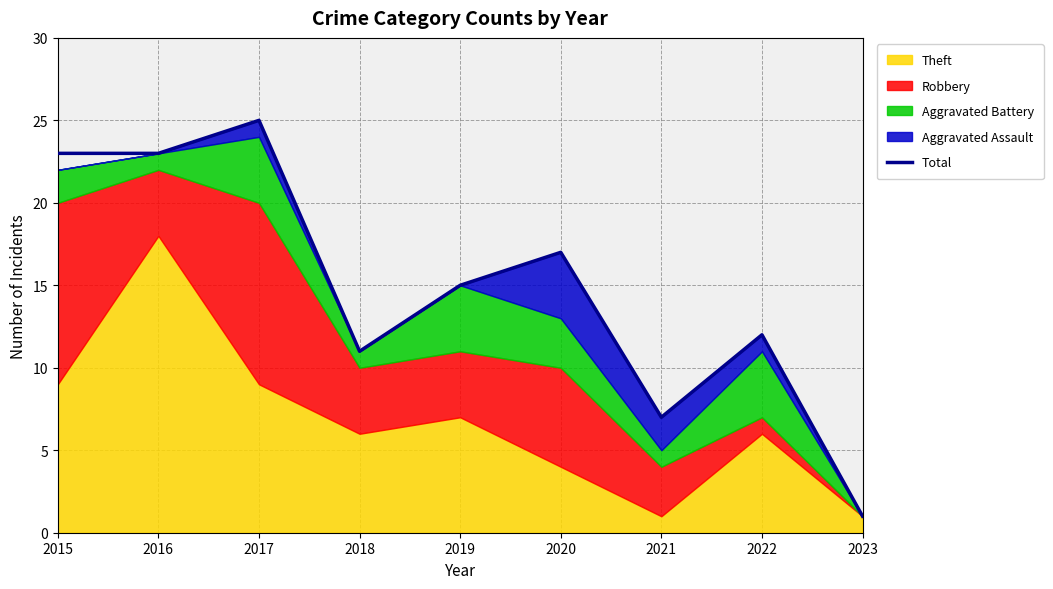

The value at 2022 is 12. True or false?

True